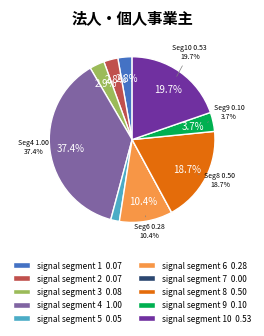

Which slice is the smallest?

signal segment 7